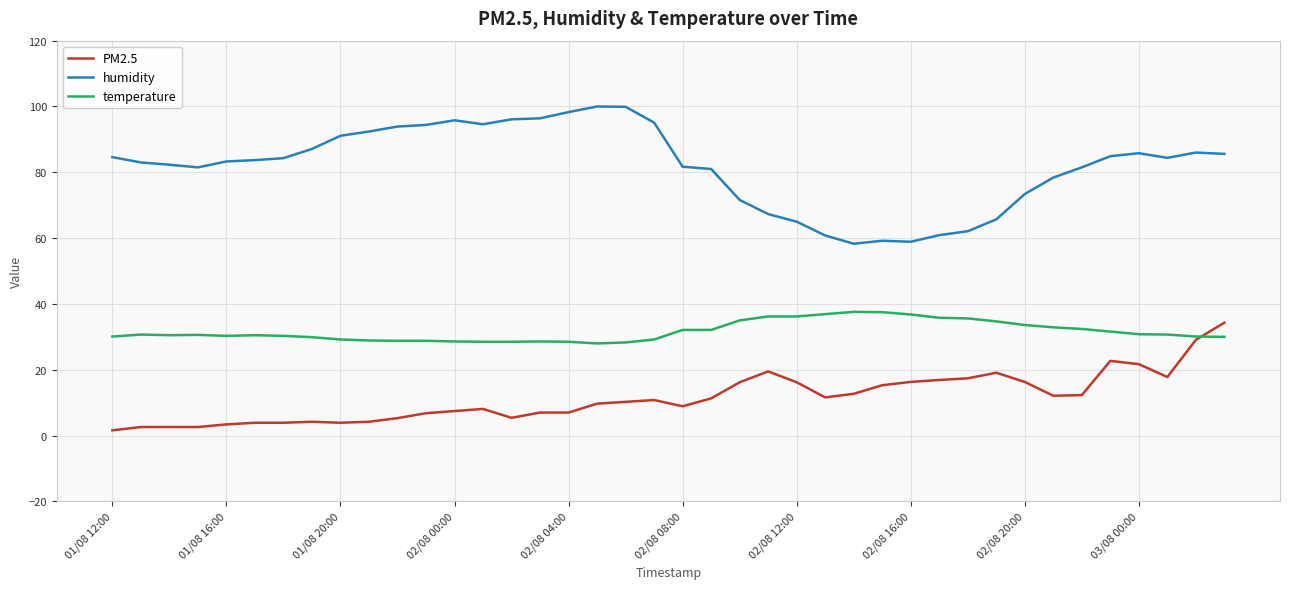

Which series has the largest total across all categories?

humidity